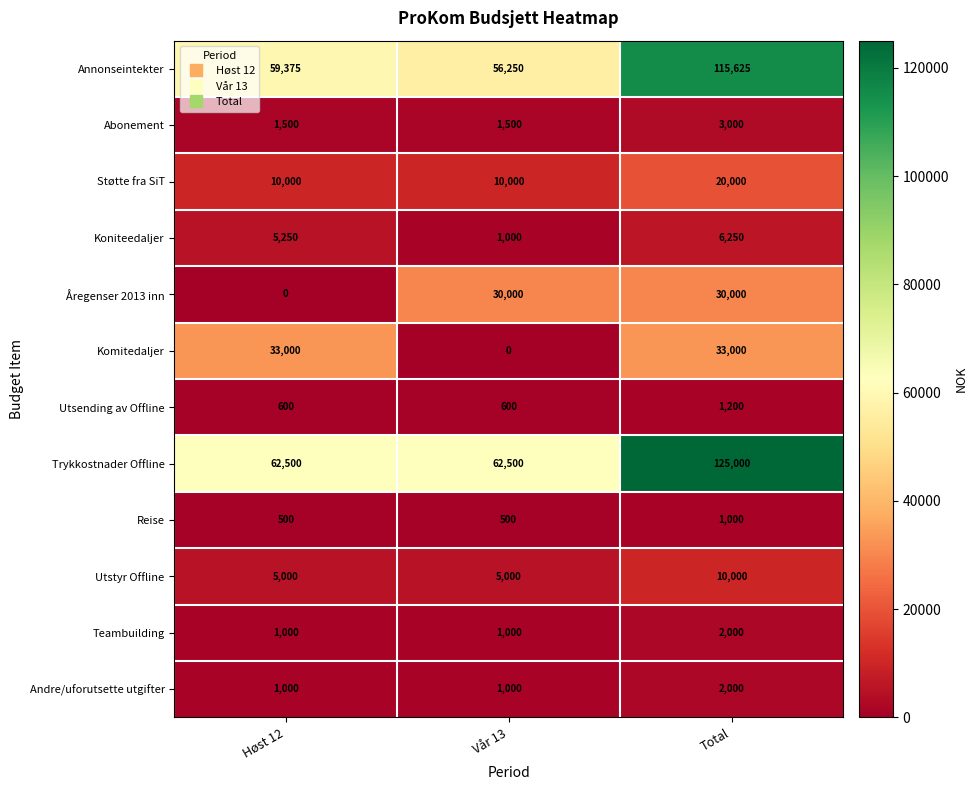

Is it true that Utstyr Offline equals 3447 at Vår 13?

False